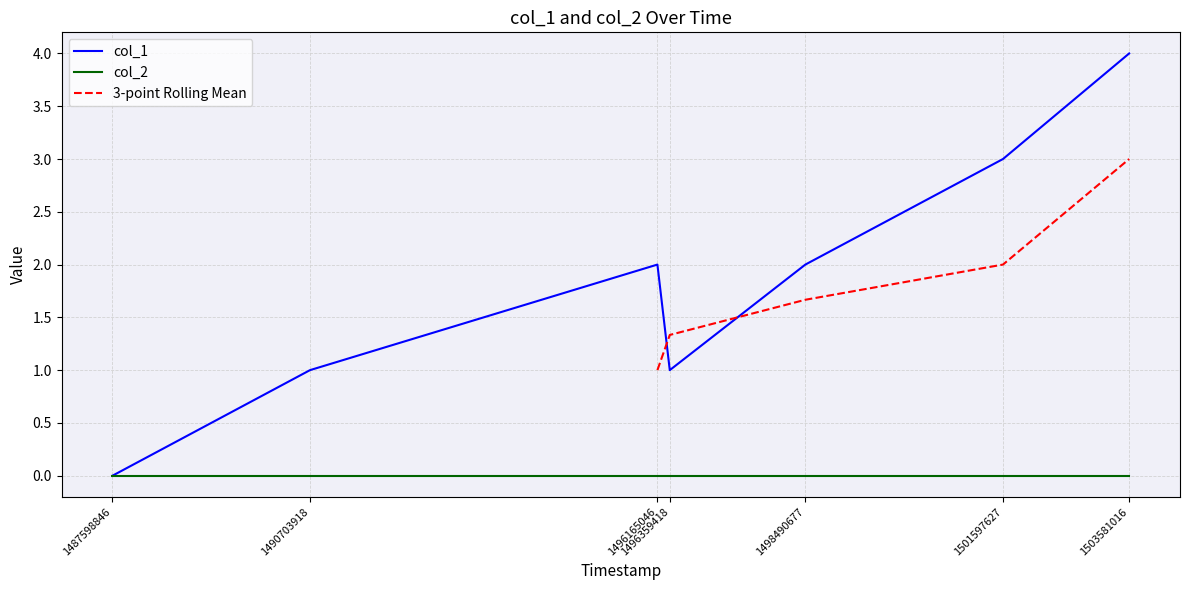

The value of col_1 at 1501597627 is 5. True or false?

False